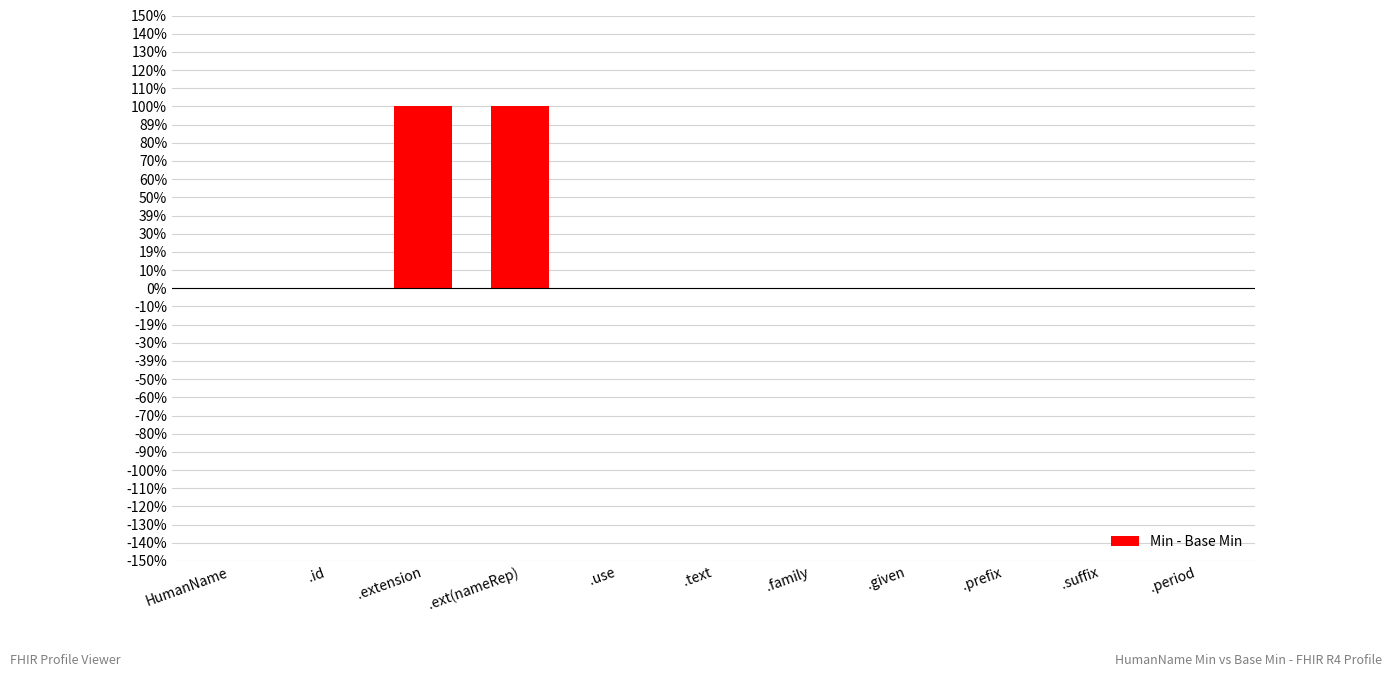

Reading left to right, transcribe all the data shown in this chart.

0	0	1	1	0	0	0	0	0	0	0